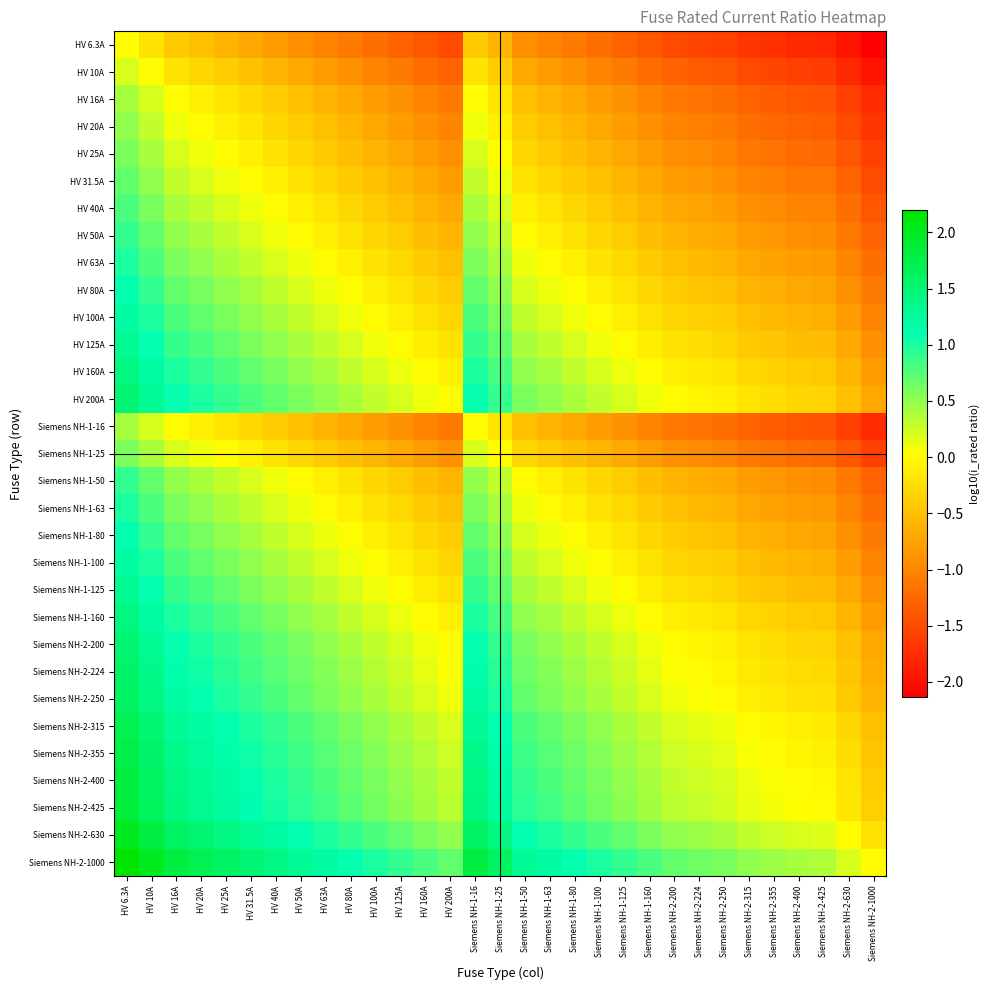

Reading left to right, extract all data points from this chart.

HV 6.3A: HV 6.3A=0.0	HV 10A=-0.2	HV 16A=-0.4	HV 20A=-0.5	HV 25A=-0.6	HV 31.5A=-0.7	HV 40A=-0.8	HV 50A=-0.9	HV 63A=-1.0	HV 80A=-1.1	HV 100A=-1.2	HV 125A=-1.3	HV 160A=-1.4	HV 200A=-1.5	Siemens NH-1-16=-0.4	Siemens NH-1-25=-0.6	Siemens NH-1-50=-0.9	Siemens NH-1-63=-1.0	Siemens NH-1-80=-1.1	Siemens NH-1-100=-1.2	Siemens NH-1-125=-1.3	Siemens NH-1-160=-1.4	Siemens NH-2-200=-1.5	Siemens NH-2-224=-1.5	Siemens NH-2-250=-1.6	Siemens NH-2-315=-1.7	Siemens NH-2-355=-1.7	Siemens NH-2-400=-1.8	Siemens NH-2-425=-1.8	Siemens NH-2-630=-2.0	Siemens NH-2-1000=-2.1
HV 10A: HV 6.3A=0.2	HV 10A=0.0	HV 16A=-0.2	HV 20A=-0.3	HV 25A=-0.4	HV 31.5A=-0.5	HV 40A=-0.6	HV 50A=-0.7	HV 63A=-0.8	HV 80A=-0.9	HV 100A=-1.0	HV 125A=-1.1	HV 160A=-1.2	HV 200A=-1.3	Siemens NH-1-16=-0.2	Siemens NH-1-25=-0.4	Siemens NH-1-50=-0.7	Siemens NH-1-63=-0.8	Siemens NH-1-80=-0.9	Siemens NH-1-100=-1.0	Siemens NH-1-125=-1.1	Siemens NH-1-160=-1.2	Siemens NH-2-200=-1.3	Siemens NH-2-224=-1.3	Siemens NH-2-250=-1.4	Siemens NH-2-315=-1.5	Siemens NH-2-355=-1.5	Siemens NH-2-400=-1.6	Siemens NH-2-425=-1.6	Siemens NH-2-630=-1.8	Siemens NH-2-1000=-2.0
HV 16A: HV 6.3A=0.4	HV 10A=0.2	HV 16A=0.0	HV 20A=-0.1	HV 25A=-0.2	HV 31.5A=-0.3	HV 40A=-0.4	HV 50A=-0.5	HV 63A=-0.6	HV 80A=-0.7	HV 100A=-0.8	HV 125A=-0.9	HV 160A=-1.0	HV 200A=-1.1	Siemens NH-1-16=0.0	Siemens NH-1-25=-0.2	Siemens NH-1-50=-0.5	Siemens NH-1-63=-0.6	Siemens NH-1-80=-0.7	Siemens NH-1-100=-0.8	Siemens NH-1-125=-0.9	Siemens NH-1-160=-1.0	Siemens NH-2-200=-1.1	Siemens NH-2-224=-1.1	Siemens NH-2-250=-1.2	Siemens NH-2-315=-1.3	Siemens NH-2-355=-1.3	Siemens NH-2-400=-1.4	Siemens NH-2-425=-1.4	Siemens NH-2-630=-1.6	Siemens NH-2-1000=-1.8
HV 20A: HV 6.3A=0.5	HV 10A=0.3	HV 16A=0.1	HV 20A=0.0	HV 25A=-0.1	HV 31.5A=-0.2	HV 40A=-0.3	HV 50A=-0.4	HV 63A=-0.5	HV 80A=-0.6	HV 100A=-0.7	HV 125A=-0.8	HV 160A=-0.9	HV 200A=-1.0	Siemens NH-1-16=0.1	Siemens NH-1-25=-0.1	Siemens NH-1-50=-0.4	Siemens NH-1-63=-0.5	Siemens NH-1-80=-0.6	Siemens NH-1-100=-0.7	Siemens NH-1-125=-0.8	Siemens NH-1-160=-0.9	Siemens NH-2-200=-1.0	Siemens NH-2-224=-1.0	Siemens NH-2-250=-1.1	Siemens NH-2-315=-1.2	Siemens NH-2-355=-1.2	Siemens NH-2-400=-1.3	Siemens NH-2-425=-1.3	Siemens NH-2-630=-1.5	Siemens NH-2-1000=-1.7
HV 25A: HV 6.3A=0.6	HV 10A=0.4	HV 16A=0.2	HV 20A=0.1	HV 25A=0.0	HV 31.5A=-0.1	HV 40A=-0.2	HV 50A=-0.3	HV 63A=-0.4	HV 80A=-0.5	HV 100A=-0.6	HV 125A=-0.7	HV 160A=-0.8	HV 200A=-0.9	Siemens NH-1-16=0.2	Siemens NH-1-25=0.0	Siemens NH-1-50=-0.3	Siemens NH-1-63=-0.4	Siemens NH-1-80=-0.5	Siemens NH-1-100=-0.6	Siemens NH-1-125=-0.7	Siemens NH-1-160=-0.8	Siemens NH-2-200=-0.9	Siemens NH-2-224=-0.9	Siemens NH-2-250=-1.0	Siemens NH-2-315=-1.1	Siemens NH-2-355=-1.1	Siemens NH-2-400=-1.2	Siemens NH-2-425=-1.2	Siemens NH-2-630=-1.4	Siemens NH-2-1000=-1.6
HV 31.5A: HV 6.3A=0.7	HV 10A=0.5	HV 16A=0.3	HV 20A=0.2	HV 25A=0.1	HV 31.5A=0.0	HV 40A=-0.1	HV 50A=-0.2	HV 63A=-0.3	HV 80A=-0.4	HV 100A=-0.5	HV 125A=-0.6	HV 160A=-0.7	HV 200A=-0.8	Siemens NH-1-16=0.3	Siemens NH-1-25=0.1	Siemens NH-1-50=-0.2	Siemens NH-1-63=-0.3	Siemens NH-1-80=-0.4	Siemens NH-1-100=-0.5	Siemens NH-1-125=-0.6	Siemens NH-1-160=-0.7	Siemens NH-2-200=-0.8	Siemens NH-2-224=-0.8	Siemens NH-2-250=-0.9	Siemens NH-2-315=-1.0	Siemens NH-2-355=-1.0	Siemens NH-2-400=-1.1	Siemens NH-2-425=-1.1	Siemens NH-2-630=-1.3	Siemens NH-2-1000=-1.5
HV 40A: HV 6.3A=0.8	HV 10A=0.6	HV 16A=0.4	HV 20A=0.3	HV 25A=0.2	HV 31.5A=0.1	HV 40A=0.0	HV 50A=-0.1	HV 63A=-0.2	HV 80A=-0.3	HV 100A=-0.4	HV 125A=-0.5	HV 160A=-0.6	HV 200A=-0.7	Siemens NH-1-16=0.4	Siemens NH-1-25=0.2	Siemens NH-1-50=-0.1	Siemens NH-1-63=-0.2	Siemens NH-1-80=-0.3	Siemens NH-1-100=-0.4	Siemens NH-1-125=-0.5	Siemens NH-1-160=-0.6	Siemens NH-2-200=-0.7	Siemens NH-2-224=-0.7	Siemens NH-2-250=-0.8	Siemens NH-2-315=-0.9	Siemens NH-2-355=-0.9	Siemens NH-2-400=-1.0	Siemens NH-2-425=-1.0	Siemens NH-2-630=-1.2	Siemens NH-2-1000=-1.4
HV 50A: HV 6.3A=0.9	HV 10A=0.7	HV 16A=0.5	HV 20A=0.4	HV 25A=0.3	HV 31.5A=0.2	HV 40A=0.1	HV 50A=0.0	HV 63A=-0.1	HV 80A=-0.2	HV 100A=-0.3	HV 125A=-0.4	HV 160A=-0.5	HV 200A=-0.6	Siemens NH-1-16=0.5	Siemens NH-1-25=0.3	Siemens NH-1-50=0.0	Siemens NH-1-63=-0.1	Siemens NH-1-80=-0.2	Siemens NH-1-100=-0.3	Siemens NH-1-125=-0.4	Siemens NH-1-160=-0.5	Siemens NH-2-200=-0.6	Siemens NH-2-224=-0.6	Siemens NH-2-250=-0.7	Siemens NH-2-315=-0.8	Siemens NH-2-355=-0.8	Siemens NH-2-400=-0.9	Siemens NH-2-425=-0.9	Siemens NH-2-630=-1.1	Siemens NH-2-1000=-1.3
HV 63A: HV 6.3A=1.0	HV 10A=0.8	HV 16A=0.6	HV 20A=0.5	HV 25A=0.4	HV 31.5A=0.3	HV 40A=0.2	HV 50A=0.1	HV 63A=0.0	HV 80A=-0.1	HV 100A=-0.2	HV 125A=-0.3	HV 160A=-0.4	HV 200A=-0.5	Siemens NH-1-16=0.6	Siemens NH-1-25=0.4	Siemens NH-1-50=0.1	Siemens NH-1-63=0.0	Siemens NH-1-80=-0.1	Siemens NH-1-100=-0.2	Siemens NH-1-125=-0.3	Siemens NH-1-160=-0.4	Siemens NH-2-200=-0.5	Siemens NH-2-224=-0.5	Siemens NH-2-250=-0.6	Siemens NH-2-315=-0.7	Siemens NH-2-355=-0.7	Siemens NH-2-400=-0.8	Siemens NH-2-425=-0.8	Siemens NH-2-630=-1.0	Siemens NH-2-1000=-1.2
HV 80A: HV 6.3A=1.1	HV 10A=0.9	HV 16A=0.7	HV 20A=0.6	HV 25A=0.5	HV 31.5A=0.4	HV 40A=0.3	HV 50A=0.2	HV 63A=0.1	HV 80A=0.0	HV 100A=-0.1	HV 125A=-0.2	HV 160A=-0.3	HV 200A=-0.4	Siemens NH-1-16=0.7	Siemens NH-1-25=0.5	Siemens NH-1-50=0.2	Siemens NH-1-63=0.1	Siemens NH-1-80=0.0	Siemens NH-1-100=-0.1	Siemens NH-1-125=-0.2	Siemens NH-1-160=-0.3	Siemens NH-2-200=-0.4	Siemens NH-2-224=-0.4	Siemens NH-2-250=-0.5	Siemens NH-2-315=-0.6	Siemens NH-2-355=-0.6	Siemens NH-2-400=-0.7	Siemens NH-2-425=-0.7	Siemens NH-2-630=-0.9	Siemens NH-2-1000=-1.1
HV 100A: HV 6.3A=1.2	HV 10A=1.0	HV 16A=0.8	HV 20A=0.7	HV 25A=0.6	HV 31.5A=0.5	HV 40A=0.4	HV 50A=0.3	HV 63A=0.2	HV 80A=0.1	HV 100A=0.0	HV 125A=-0.1	HV 160A=-0.2	HV 200A=-0.3	Siemens NH-1-16=0.8	Siemens NH-1-25=0.6	Siemens NH-1-50=0.3	Siemens NH-1-63=0.2	Siemens NH-1-80=0.1	Siemens NH-1-100=0.0	Siemens NH-1-125=-0.1	Siemens NH-1-160=-0.2	Siemens NH-2-200=-0.3	Siemens NH-2-224=-0.3	Siemens NH-2-250=-0.4	Siemens NH-2-315=-0.5	Siemens NH-2-355=-0.5	Siemens NH-2-400=-0.6	Siemens NH-2-425=-0.6	Siemens NH-2-630=-0.8	Siemens NH-2-1000=-1.0
HV 125A: HV 6.3A=1.3	HV 10A=1.1	HV 16A=0.9	HV 20A=0.8	HV 25A=0.7	HV 31.5A=0.6	HV 40A=0.5	HV 50A=0.4	HV 63A=0.3	HV 80A=0.2	HV 100A=0.1	HV 125A=0.0	HV 160A=-0.1	HV 200A=-0.2	Siemens NH-1-16=0.9	Siemens NH-1-25=0.7	Siemens NH-1-50=0.4	Siemens NH-1-63=0.3	Siemens NH-1-80=0.2	Siemens NH-1-100=0.1	Siemens NH-1-125=0.0	Siemens NH-1-160=-0.1	Siemens NH-2-200=-0.2	Siemens NH-2-224=-0.3	Siemens NH-2-250=-0.3	Siemens NH-2-315=-0.4	Siemens NH-2-355=-0.5	Siemens NH-2-400=-0.5	Siemens NH-2-425=-0.5	Siemens NH-2-630=-0.7	Siemens NH-2-1000=-0.9
HV 160A: HV 6.3A=1.4	HV 10A=1.2	HV 16A=1.0	HV 20A=0.9	HV 25A=0.8	HV 31.5A=0.7	HV 40A=0.6	HV 50A=0.5	HV 63A=0.4	HV 80A=0.3	HV 100A=0.2	HV 125A=0.1	HV 160A=0.0	HV 200A=-0.1	Siemens NH-1-16=1.0	Siemens NH-1-25=0.8	Siemens NH-1-50=0.5	Siemens NH-1-63=0.4	Siemens NH-1-80=0.3	Siemens NH-1-100=0.2	Siemens NH-1-125=0.1	Siemens NH-1-160=0.0	Siemens NH-2-200=-0.1	Siemens NH-2-224=-0.1	Siemens NH-2-250=-0.2	Siemens NH-2-315=-0.3	Siemens NH-2-355=-0.3	Siemens NH-2-400=-0.4	Siemens NH-2-425=-0.4	Siemens NH-2-630=-0.6	Siemens NH-2-1000=-0.8
HV 200A: HV 6.3A=1.5	HV 10A=1.3	HV 16A=1.1	HV 20A=1.0	HV 25A=0.9	HV 31.5A=0.8	HV 40A=0.7	HV 50A=0.6	HV 63A=0.5	HV 80A=0.4	HV 100A=0.3	HV 125A=0.2	HV 160A=0.1	HV 200A=0.0	Siemens NH-1-16=1.1	Siemens NH-1-25=0.9	Siemens NH-1-50=0.6	Siemens NH-1-63=0.5	Siemens NH-1-80=0.4	Siemens NH-1-100=0.3	Siemens NH-1-125=0.2	Siemens NH-1-160=0.1	Siemens NH-2-200=0.0	Siemens NH-2-224=-0.0	Siemens NH-2-250=-0.1	Siemens NH-2-315=-0.2	Siemens NH-2-355=-0.2	Siemens NH-2-400=-0.3	Siemens NH-2-425=-0.3	Siemens NH-2-630=-0.5	Siemens NH-2-1000=-0.7
Siemens NH-1-16: HV 6.3A=0.4	HV 10A=0.2	HV 16A=0.0	HV 20A=-0.1	HV 25A=-0.2	HV 31.5A=-0.3	HV 40A=-0.4	HV 50A=-0.5	HV 63A=-0.6	HV 80A=-0.7	HV 100A=-0.8	HV 125A=-0.9	HV 160A=-1.0	HV 200A=-1.1	Siemens NH-1-16=0.0	Siemens NH-1-25=-0.2	Siemens NH-1-50=-0.5	Siemens NH-1-63=-0.6	Siemens NH-1-80=-0.7	Siemens NH-1-100=-0.8	Siemens NH-1-125=-0.9	Siemens NH-1-160=-1.0	Siemens NH-2-200=-1.1	Siemens NH-2-224=-1.1	Siemens NH-2-250=-1.2	Siemens NH-2-315=-1.3	Siemens NH-2-355=-1.3	Siemens NH-2-400=-1.4	Siemens NH-2-425=-1.4	Siemens NH-2-630=-1.6	Siemens NH-2-1000=-1.8
Siemens NH-1-25: HV 6.3A=0.6	HV 10A=0.4	HV 16A=0.2	HV 20A=0.1	HV 25A=0.0	HV 31.5A=-0.1	HV 40A=-0.2	HV 50A=-0.3	HV 63A=-0.4	HV 80A=-0.5	HV 100A=-0.6	HV 125A=-0.7	HV 160A=-0.8	HV 200A=-0.9	Siemens NH-1-16=0.2	Siemens NH-1-25=0.0	Siemens NH-1-50=-0.3	Siemens NH-1-63=-0.4	Siemens NH-1-80=-0.5	Siemens NH-1-100=-0.6	Siemens NH-1-125=-0.7	Siemens NH-1-160=-0.8	Siemens NH-2-200=-0.9	Siemens NH-2-224=-0.9	Siemens NH-2-250=-1.0	Siemens NH-2-315=-1.1	Siemens NH-2-355=-1.1	Siemens NH-2-400=-1.2	Siemens NH-2-425=-1.2	Siemens NH-2-630=-1.4	Siemens NH-2-1000=-1.6
Siemens NH-1-50: HV 6.3A=0.9	HV 10A=0.7	HV 16A=0.5	HV 20A=0.4	HV 25A=0.3	HV 31.5A=0.2	HV 40A=0.1	HV 50A=0.0	HV 63A=-0.1	HV 80A=-0.2	HV 100A=-0.3	HV 125A=-0.4	HV 160A=-0.5	HV 200A=-0.6	Siemens NH-1-16=0.5	Siemens NH-1-25=0.3	Siemens NH-1-50=0.0	Siemens NH-1-63=-0.1	Siemens NH-1-80=-0.2	Siemens NH-1-100=-0.3	Siemens NH-1-125=-0.4	Siemens NH-1-160=-0.5	Siemens NH-2-200=-0.6	Siemens NH-2-224=-0.6	Siemens NH-2-250=-0.7	Siemens NH-2-315=-0.8	Siemens NH-2-355=-0.8	Siemens NH-2-400=-0.9	Siemens NH-2-425=-0.9	Siemens NH-2-630=-1.1	Siemens NH-2-1000=-1.3
Siemens NH-1-63: HV 6.3A=1.0	HV 10A=0.8	HV 16A=0.6	HV 20A=0.5	HV 25A=0.4	HV 31.5A=0.3	HV 40A=0.2	HV 50A=0.1	HV 63A=0.0	HV 80A=-0.1	HV 100A=-0.2	HV 125A=-0.3	HV 160A=-0.4	HV 200A=-0.5	Siemens NH-1-16=0.6	Siemens NH-1-25=0.4	Siemens NH-1-50=0.1	Siemens NH-1-63=0.0	Siemens NH-1-80=-0.1	Siemens NH-1-100=-0.2	Siemens NH-1-125=-0.3	Siemens NH-1-160=-0.4	Siemens NH-2-200=-0.5	Siemens NH-2-224=-0.5	Siemens NH-2-250=-0.6	Siemens NH-2-315=-0.7	Siemens NH-2-355=-0.7	Siemens NH-2-400=-0.8	Siemens NH-2-425=-0.8	Siemens NH-2-630=-1.0	Siemens NH-2-1000=-1.2
Siemens NH-1-80: HV 6.3A=1.1	HV 10A=0.9	HV 16A=0.7	HV 20A=0.6	HV 25A=0.5	HV 31.5A=0.4	HV 40A=0.3	HV 50A=0.2	HV 63A=0.1	HV 80A=0.0	HV 100A=-0.1	HV 125A=-0.2	HV 160A=-0.3	HV 200A=-0.4	Siemens NH-1-16=0.7	Siemens NH-1-25=0.5	Siemens NH-1-50=0.2	Siemens NH-1-63=0.1	Siemens NH-1-80=0.0	Siemens NH-1-100=-0.1	Siemens NH-1-125=-0.2	Siemens NH-1-160=-0.3	Siemens NH-2-200=-0.4	Siemens NH-2-224=-0.4	Siemens NH-2-250=-0.5	Siemens NH-2-315=-0.6	Siemens NH-2-355=-0.6	Siemens NH-2-400=-0.7	Siemens NH-2-425=-0.7	Siemens NH-2-630=-0.9	Siemens NH-2-1000=-1.1
Siemens NH-1-100: HV 6.3A=1.2	HV 10A=1.0	HV 16A=0.8	HV 20A=0.7	HV 25A=0.6	HV 31.5A=0.5	HV 40A=0.4	HV 50A=0.3	HV 63A=0.2	HV 80A=0.1	HV 100A=0.0	HV 125A=-0.1	HV 160A=-0.2	HV 200A=-0.3	Siemens NH-1-16=0.8	Siemens NH-1-25=0.6	Siemens NH-1-50=0.3	Siemens NH-1-63=0.2	Siemens NH-1-80=0.1	Siemens NH-1-100=0.0	Siemens NH-1-125=-0.1	Siemens NH-1-160=-0.2	Siemens NH-2-200=-0.3	Siemens NH-2-224=-0.3	Siemens NH-2-250=-0.4	Siemens NH-2-315=-0.5	Siemens NH-2-355=-0.5	Siemens NH-2-400=-0.6	Siemens NH-2-425=-0.6	Siemens NH-2-630=-0.8	Siemens NH-2-1000=-1.0
Siemens NH-1-125: HV 6.3A=1.3	HV 10A=1.1	HV 16A=0.9	HV 20A=0.8	HV 25A=0.7	HV 31.5A=0.6	HV 40A=0.5	HV 50A=0.4	HV 63A=0.3	HV 80A=0.2	HV 100A=0.1	HV 125A=0.0	HV 160A=-0.1	HV 200A=-0.2	Siemens NH-1-16=0.9	Siemens NH-1-25=0.7	Siemens NH-1-50=0.4	Siemens NH-1-63=0.3	Siemens NH-1-80=0.2	Siemens NH-1-100=0.1	Siemens NH-1-125=0.0	Siemens NH-1-160=-0.1	Siemens NH-2-200=-0.2	Siemens NH-2-224=-0.3	Siemens NH-2-250=-0.3	Siemens NH-2-315=-0.4	Siemens NH-2-355=-0.5	Siemens NH-2-400=-0.5	Siemens NH-2-425=-0.5	Siemens NH-2-630=-0.7	Siemens NH-2-1000=-0.9
Siemens NH-1-160: HV 6.3A=1.4	HV 10A=1.2	HV 16A=1.0	HV 20A=0.9	HV 25A=0.8	HV 31.5A=0.7	HV 40A=0.6	HV 50A=0.5	HV 63A=0.4	HV 80A=0.3	HV 100A=0.2	HV 125A=0.1	HV 160A=0.0	HV 200A=-0.1	Siemens NH-1-16=1.0	Siemens NH-1-25=0.8	Siemens NH-1-50=0.5	Siemens NH-1-63=0.4	Siemens NH-1-80=0.3	Siemens NH-1-100=0.2	Siemens NH-1-125=0.1	Siemens NH-1-160=0.0	Siemens NH-2-200=-0.1	Siemens NH-2-224=-0.1	Siemens NH-2-250=-0.2	Siemens NH-2-315=-0.3	Siemens NH-2-355=-0.3	Siemens NH-2-400=-0.4	Siemens NH-2-425=-0.4	Siemens NH-2-630=-0.6	Siemens NH-2-1000=-0.8
Siemens NH-2-200: HV 6.3A=1.5	HV 10A=1.3	HV 16A=1.1	HV 20A=1.0	HV 25A=0.9	HV 31.5A=0.8	HV 40A=0.7	HV 50A=0.6	HV 63A=0.5	HV 80A=0.4	HV 100A=0.3	HV 125A=0.2	HV 160A=0.1	HV 200A=0.0	Siemens NH-1-16=1.1	Siemens NH-1-25=0.9	Siemens NH-1-50=0.6	Siemens NH-1-63=0.5	Siemens NH-1-80=0.4	Siemens NH-1-100=0.3	Siemens NH-1-125=0.2	Siemens NH-1-160=0.1	Siemens NH-2-200=0.0	Siemens NH-2-224=-0.0	Siemens NH-2-250=-0.1	Siemens NH-2-315=-0.2	Siemens NH-2-355=-0.2	Siemens NH-2-400=-0.3	Siemens NH-2-425=-0.3	Siemens NH-2-630=-0.5	Siemens NH-2-1000=-0.7
Siemens NH-2-224: HV 6.3A=1.6	HV 10A=1.4	HV 16A=1.1	HV 20A=1.0	HV 25A=1.0	HV 31.5A=0.9	HV 40A=0.7	HV 50A=0.7	HV 63A=0.6	HV 80A=0.4	HV 100A=0.4	HV 125A=0.3	HV 160A=0.1	HV 200A=0.0	Siemens NH-1-16=1.1	Siemens NH-1-25=1.0	Siemens NH-1-50=0.7	Siemens NH-1-63=0.6	Siemens NH-1-80=0.4	Siemens NH-1-100=0.4	Siemens NH-1-125=0.3	Siemens NH-1-160=0.1	Siemens NH-2-200=0.0	Siemens NH-2-224=0.0	Siemens NH-2-250=-0.0	Siemens NH-2-315=-0.1	Siemens NH-2-355=-0.2	Siemens NH-2-400=-0.3	Siemens NH-2-425=-0.3	Siemens NH-2-630=-0.4	Siemens NH-2-1000=-0.6
Siemens NH-2-250: HV 6.3A=1.6	HV 10A=1.4	HV 16A=1.2	HV 20A=1.1	HV 25A=1.0	HV 31.5A=0.9	HV 40A=0.8	HV 50A=0.7	HV 63A=0.6	HV 80A=0.5	HV 100A=0.4	HV 125A=0.3	HV 160A=0.2	HV 200A=0.1	Siemens NH-1-16=1.2	Siemens NH-1-25=1.0	Siemens NH-1-50=0.7	Siemens NH-1-63=0.6	Siemens NH-1-80=0.5	Siemens NH-1-100=0.4	Siemens NH-1-125=0.3	Siemens NH-1-160=0.2	Siemens NH-2-200=0.1	Siemens NH-2-224=0.0	Siemens NH-2-250=0.0	Siemens NH-2-315=-0.1	Siemens NH-2-355=-0.2	Siemens NH-2-400=-0.2	Siemens NH-2-425=-0.2	Siemens NH-2-630=-0.4	Siemens NH-2-1000=-0.6
Siemens NH-2-315: HV 6.3A=1.7	HV 10A=1.5	HV 16A=1.3	HV 20A=1.2	HV 25A=1.1	HV 31.5A=1.0	HV 40A=0.9	HV 50A=0.8	HV 63A=0.7	HV 80A=0.6	HV 100A=0.5	HV 125A=0.4	HV 160A=0.3	HV 200A=0.2	Siemens NH-1-16=1.3	Siemens NH-1-25=1.1	Siemens NH-1-50=0.8	Siemens NH-1-63=0.7	Siemens NH-1-80=0.6	Siemens NH-1-100=0.5	Siemens NH-1-125=0.4	Siemens NH-1-160=0.3	Siemens NH-2-200=0.2	Siemens NH-2-224=0.1	Siemens NH-2-250=0.1	Siemens NH-2-315=0.0	Siemens NH-2-355=-0.1	Siemens NH-2-400=-0.1	Siemens NH-2-425=-0.1	Siemens NH-2-630=-0.3	Siemens NH-2-1000=-0.5
Siemens NH-2-355: HV 6.3A=1.8	HV 10A=1.6	HV 16A=1.3	HV 20A=1.2	HV 25A=1.2	HV 31.5A=1.1	HV 40A=0.9	HV 50A=0.9	HV 63A=0.8	HV 80A=0.6	HV 100A=0.6	HV 125A=0.5	HV 160A=0.3	HV 200A=0.2	Siemens NH-1-16=1.3	Siemens NH-1-25=1.2	Siemens NH-1-50=0.9	Siemens NH-1-63=0.8	Siemens NH-1-80=0.6	Siemens NH-1-100=0.6	Siemens NH-1-125=0.5	Siemens NH-1-160=0.3	Siemens NH-2-200=0.2	Siemens NH-2-224=0.2	Siemens NH-2-250=0.2	Siemens NH-2-315=0.1	Siemens NH-2-355=0.0	Siemens NH-2-400=-0.1	Siemens NH-2-425=-0.1	Siemens NH-2-630=-0.2	Siemens NH-2-1000=-0.4
Siemens NH-2-400: HV 6.3A=1.8	HV 10A=1.6	HV 16A=1.4	HV 20A=1.3	HV 25A=1.2	HV 31.5A=1.1	HV 40A=1.0	HV 50A=0.9	HV 63A=0.8	HV 80A=0.7	HV 100A=0.6	HV 125A=0.5	HV 160A=0.4	HV 200A=0.3	Siemens NH-1-16=1.4	Siemens NH-1-25=1.2	Siemens NH-1-50=0.9	Siemens NH-1-63=0.8	Siemens NH-1-80=0.7	Siemens NH-1-100=0.6	Siemens NH-1-125=0.5	Siemens NH-1-160=0.4	Siemens NH-2-200=0.3	Siemens NH-2-224=0.3	Siemens NH-2-250=0.2	Siemens NH-2-315=0.1	Siemens NH-2-355=0.1	Siemens NH-2-400=0.0	Siemens NH-2-425=-0.0	Siemens NH-2-630=-0.2	Siemens NH-2-1000=-0.4
Siemens NH-2-425: HV 6.3A=1.8	HV 10A=1.6	HV 16A=1.4	HV 20A=1.3	HV 25A=1.2	HV 31.5A=1.1	HV 40A=1.0	HV 50A=0.9	HV 63A=0.8	HV 80A=0.7	HV 100A=0.6	HV 125A=0.5	HV 160A=0.4	HV 200A=0.3	Siemens NH-1-16=1.4	Siemens NH-1-25=1.2	Siemens NH-1-50=0.9	Siemens NH-1-63=0.8	Siemens NH-1-80=0.7	Siemens NH-1-100=0.6	Siemens NH-1-125=0.5	Siemens NH-1-160=0.4	Siemens NH-2-200=0.3	Siemens NH-2-224=0.3	Siemens NH-2-250=0.2	Siemens NH-2-315=0.1	Siemens NH-2-355=0.1	Siemens NH-2-400=0.0	Siemens NH-2-425=0.0	Siemens NH-2-630=-0.2	Siemens NH-2-1000=-0.4
Siemens NH-2-630: HV 6.3A=2.0	HV 10A=1.8	HV 16A=1.6	HV 20A=1.5	HV 25A=1.4	HV 31.5A=1.3	HV 40A=1.2	HV 50A=1.1	HV 63A=1.0	HV 80A=0.9	HV 100A=0.8	HV 125A=0.7	HV 160A=0.6	HV 200A=0.5	Siemens NH-1-16=1.6	Siemens NH-1-25=1.4	Siemens NH-1-50=1.1	Siemens NH-1-63=1.0	Siemens NH-1-80=0.9	Siemens NH-1-100=0.8	Siemens NH-1-125=0.7	Siemens NH-1-160=0.6	Siemens NH-2-200=0.5	Siemens NH-2-224=0.4	Siemens NH-2-250=0.4	Siemens NH-2-315=0.3	Siemens NH-2-355=0.2	Siemens NH-2-400=0.2	Siemens NH-2-425=0.2	Siemens NH-2-630=0.0	Siemens NH-2-1000=-0.2
Siemens NH-2-1000: HV 6.3A=2.2	HV 10A=2.0	HV 16A=1.8	HV 20A=1.7	HV 25A=1.6	HV 31.5A=1.5	HV 40A=1.4	HV 50A=1.3	HV 63A=1.2	HV 80A=1.1	HV 100A=1.0	HV 125A=0.9	HV 160A=0.8	HV 200A=0.7	Siemens NH-1-16=1.8	Siemens NH-1-25=1.6	Siemens NH-1-50=1.3	Siemens NH-1-63=1.2	Siemens NH-1-80=1.1	Siemens NH-1-100=1.0	Siemens NH-1-125=0.9	Siemens NH-1-160=0.8	Siemens NH-2-200=0.7	Siemens NH-2-224=0.6	Siemens NH-2-250=0.6	Siemens NH-2-315=0.5	Siemens NH-2-355=0.4	Siemens NH-2-400=0.4	Siemens NH-2-425=0.4	Siemens NH-2-630=0.2	Siemens NH-2-1000=0.0